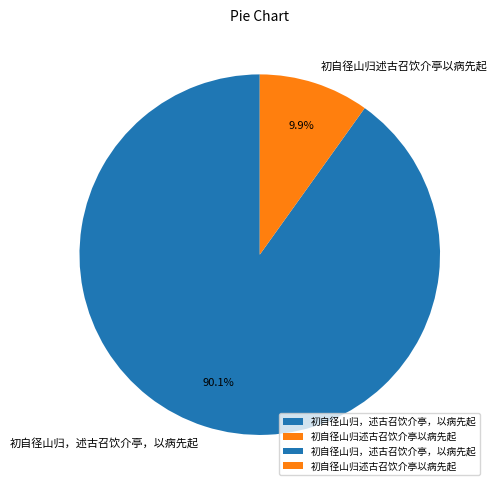

What portion of the pie excludes 初自径山归述古召饮介亭以病先起?

90.1%